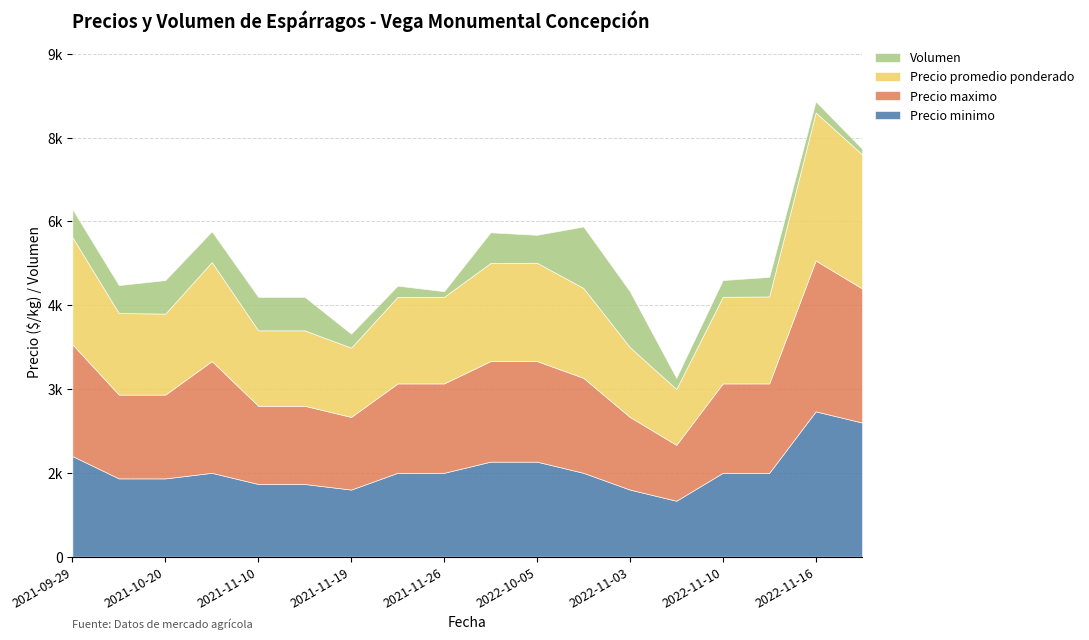

Does the chart have visible grid lines?

Yes